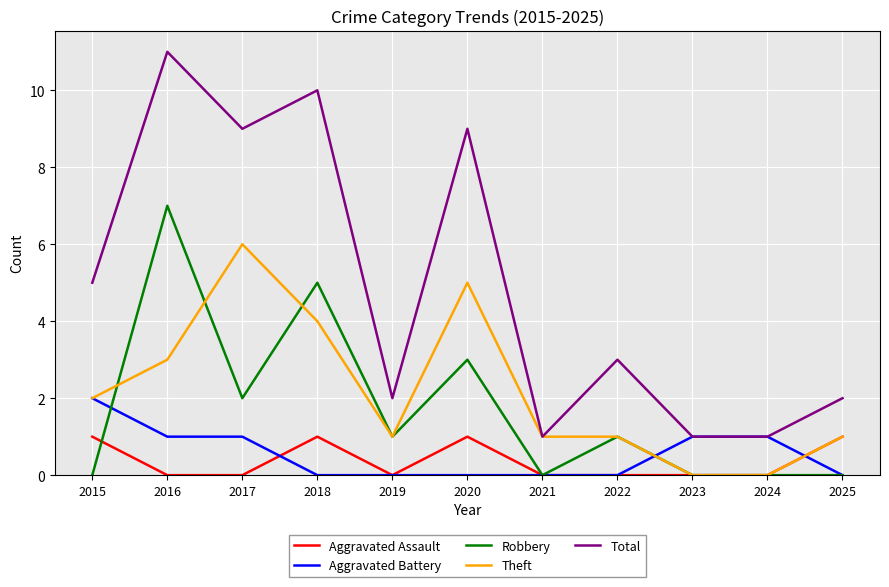

True or false: Aggravated Battery and Robbery cross at least once.

True